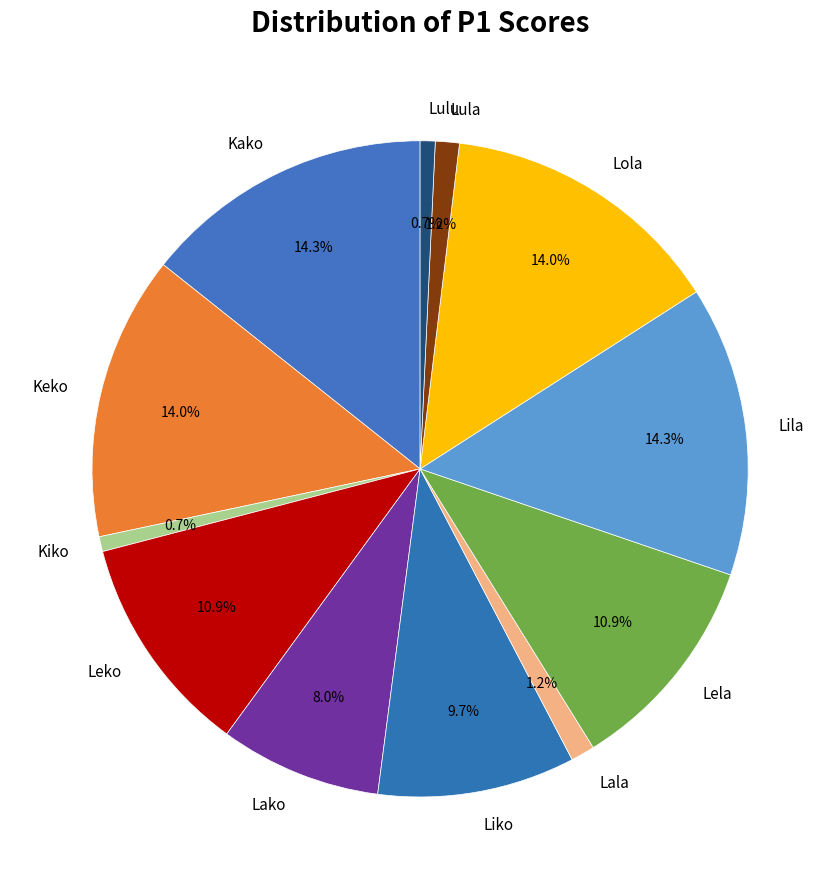

Between Leko and Lako, which is larger?

Leko